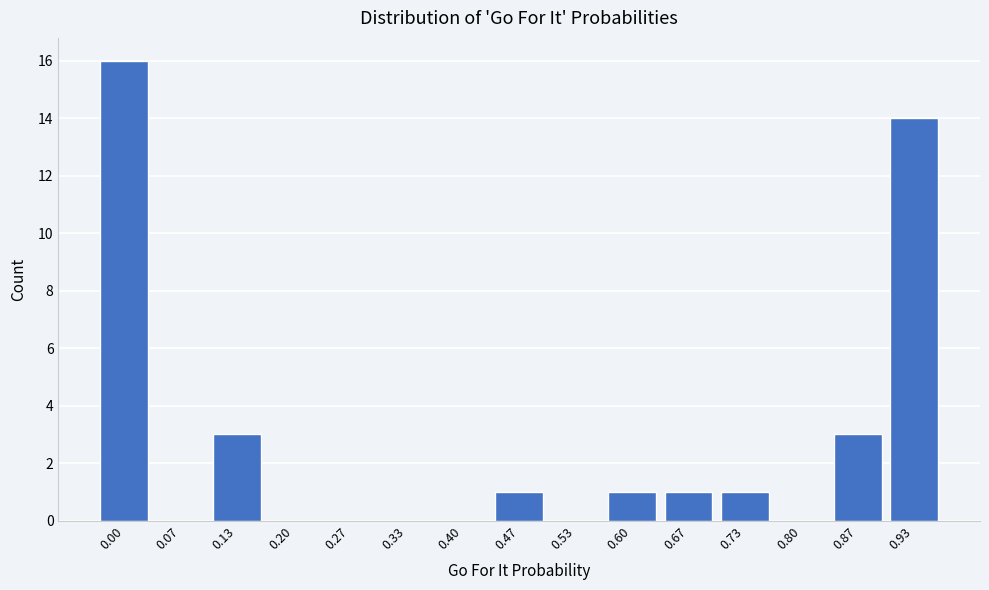

Reading left to right, list all the values displayed in this chart.

0.00=16	0.07=0	0.13=3	0.20=0	0.27=0	0.33=0	0.40=0	0.47=1	0.53=0	0.60=1	0.67=1	0.73=1	0.80=0	0.87=3	0.93=14